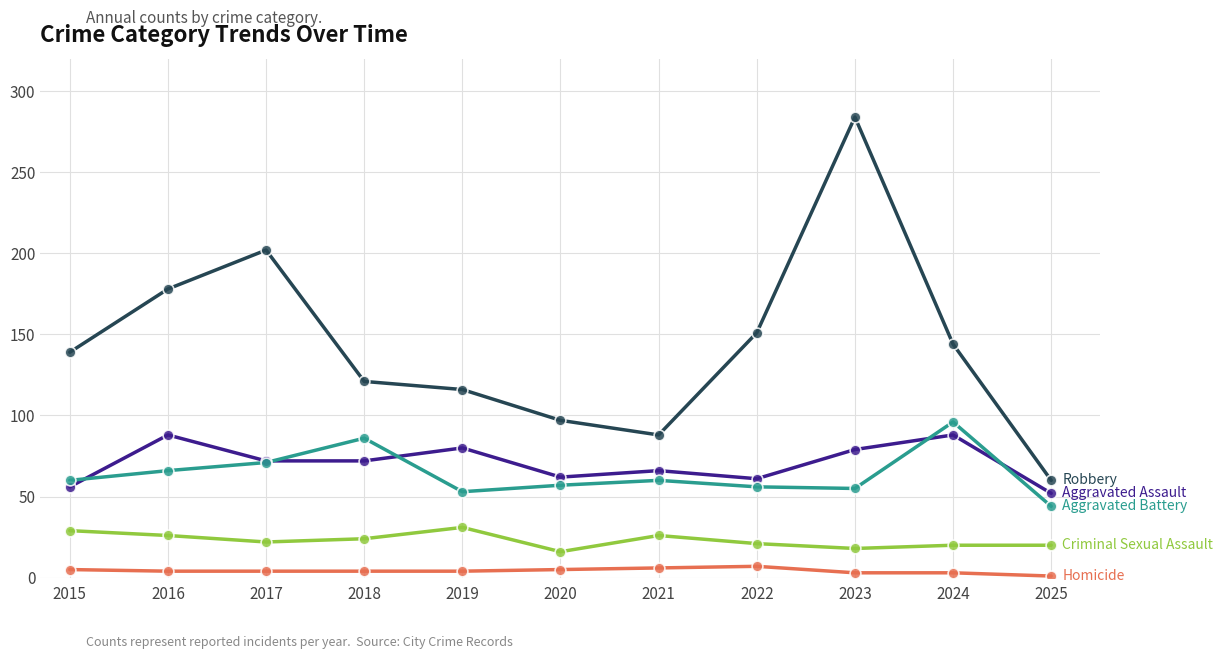

What is the total value across all series at 2019?

284